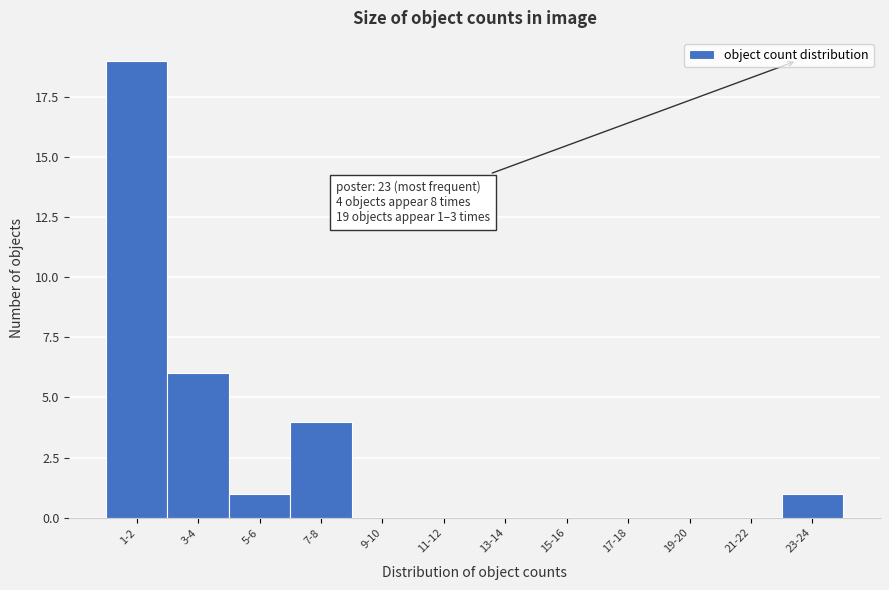

Reading left to right, what are all the values shown in this chart?

1-2=19	3-4=6	5-6=1	7-8=4	9-10=0	11-12=0	13-14=0	15-16=0	17-18=0	19-20=0	21-22=0	23-24=1